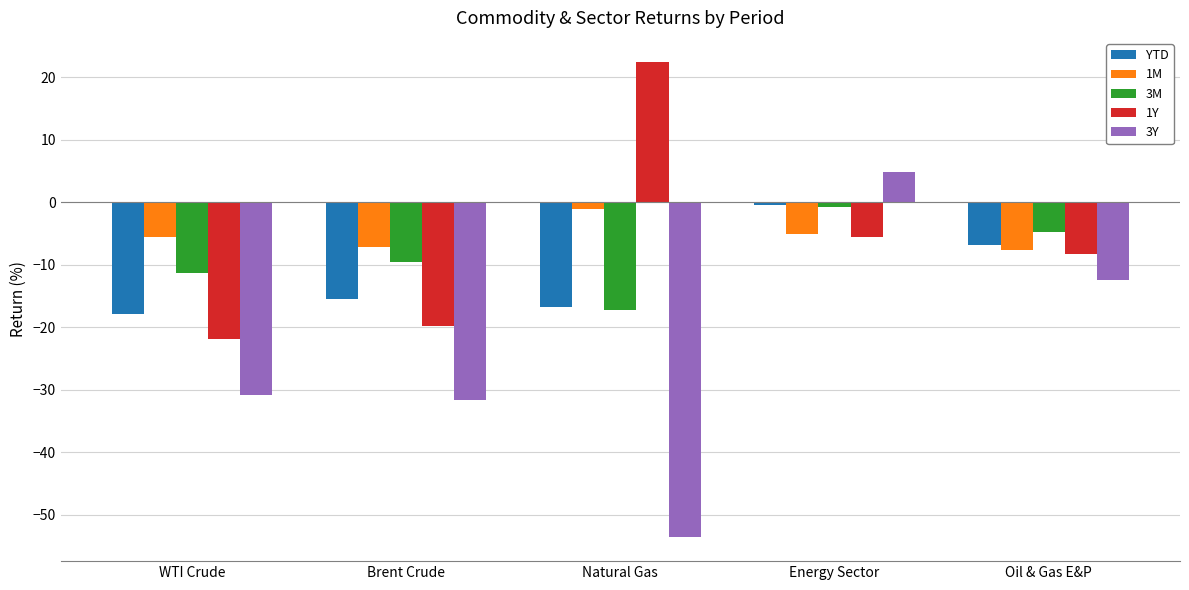

How many distinct data groups are displayed?

5